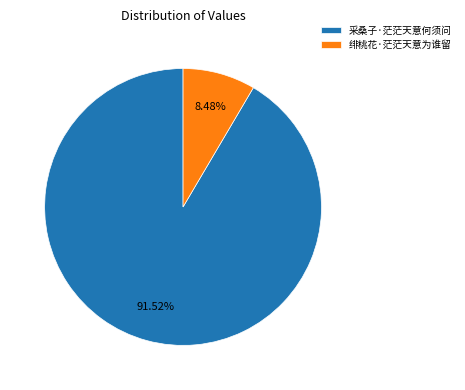

Is the sum of 采桑子·茫茫天意何须问 and 绯桃花·茫茫天意为谁留 greater than half?

Yes